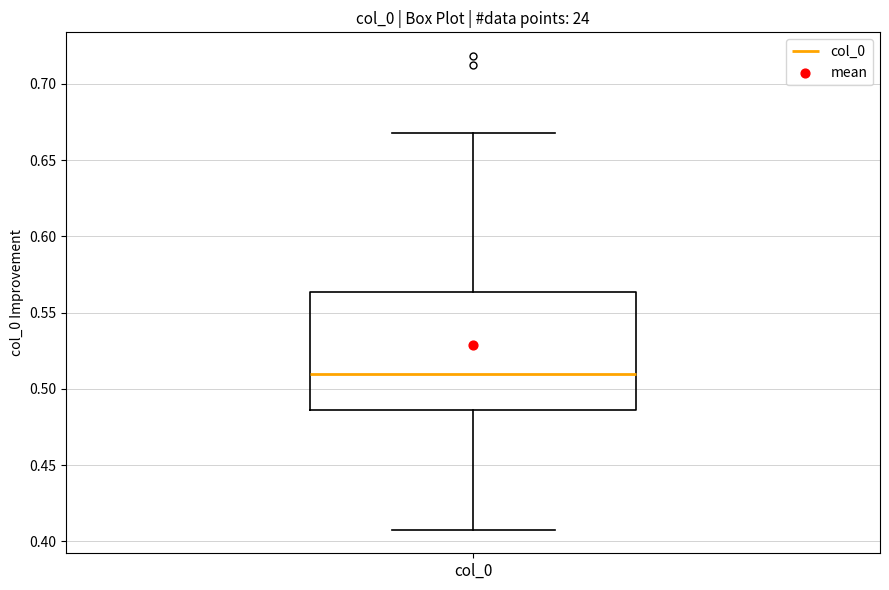

Transcribe this box plot: give where the median line is, the range the box spans, and where the two whiskers end, as read against the y-axis. The values are not printed on the chart, so give them approximately, as read against the axis.

median 0.510, box 0.485 to 0.565, whiskers 0.410 to 0.670